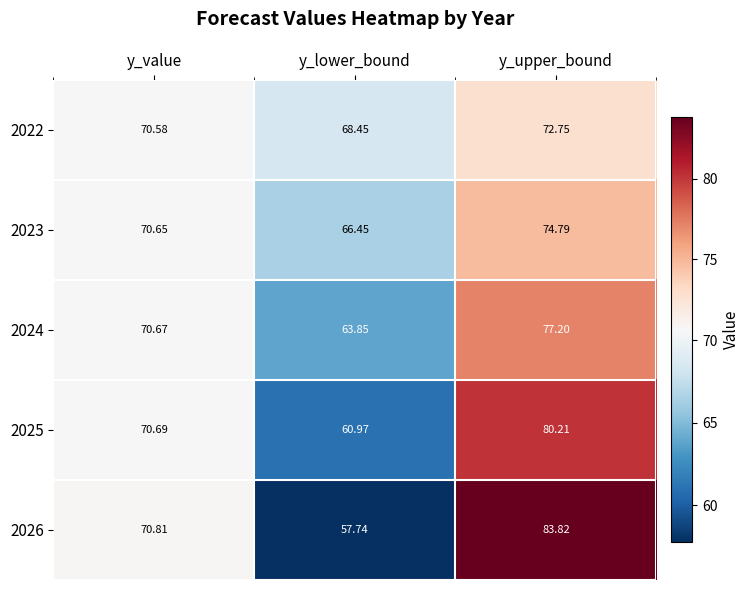

Is the value of 2023 at y_value greater than the value of 2022 at y_upper_bound?

No